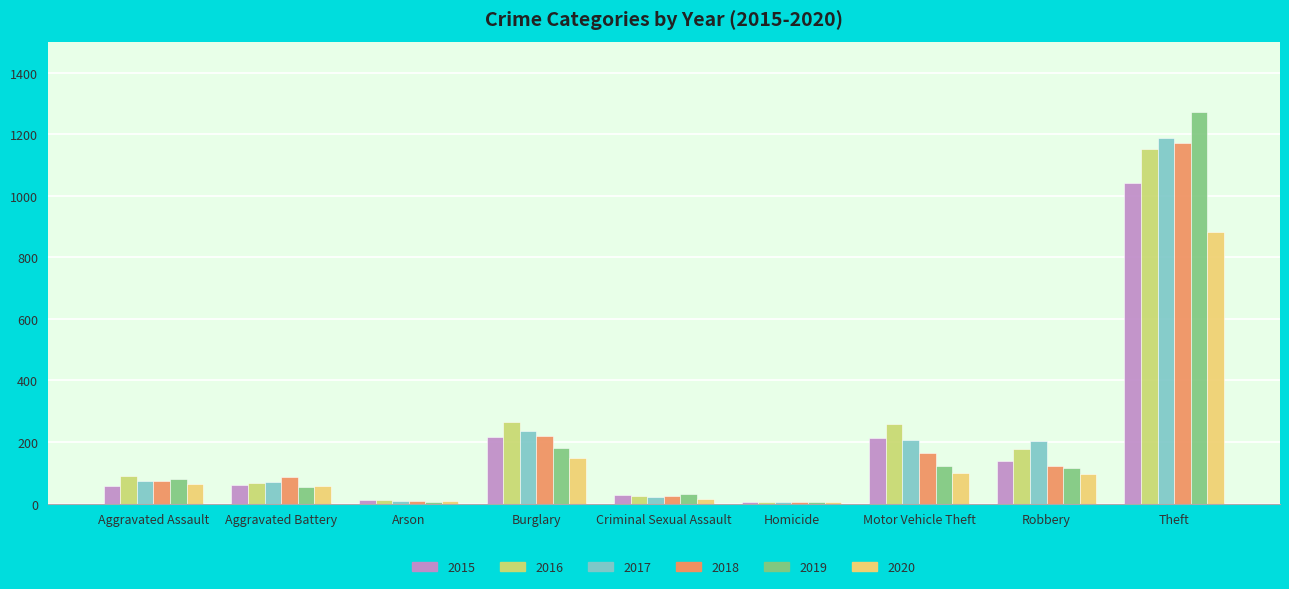

At which label does 2020 reach its peak?

Theft